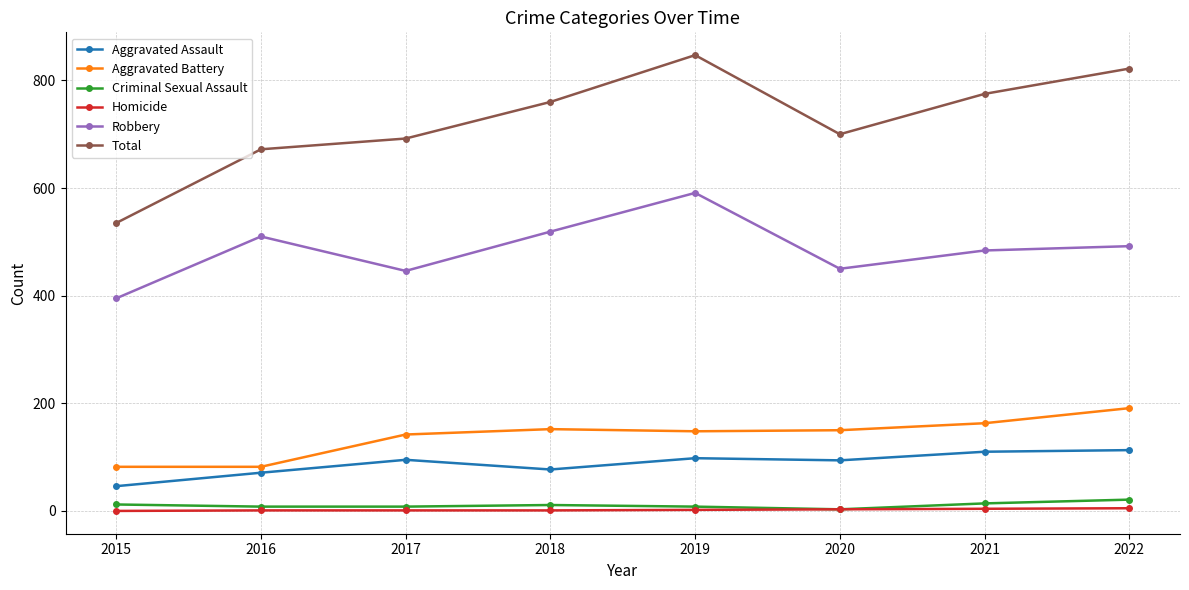

At which category does Robbery reach its first local peak?

2016